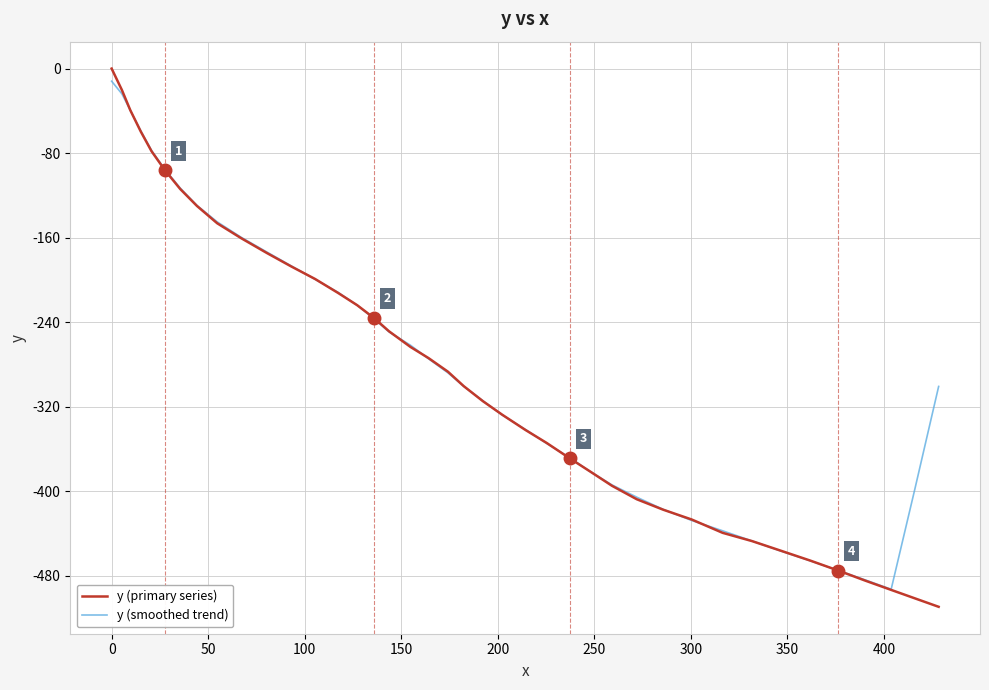

Which series has the largest range (max minus min)?

y (primary series)